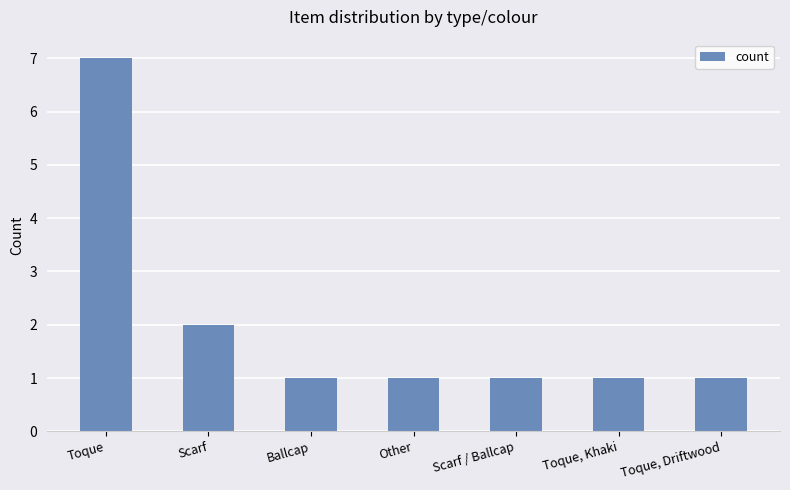

What is the ratio of the value at Ballcap to the value at Other?

1.0